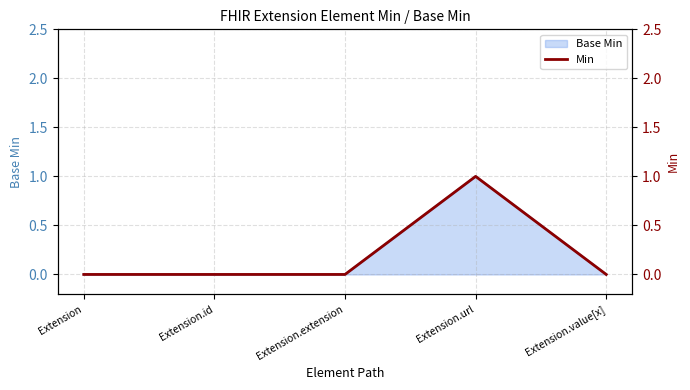

Count the values in the range 0 to 1.

5